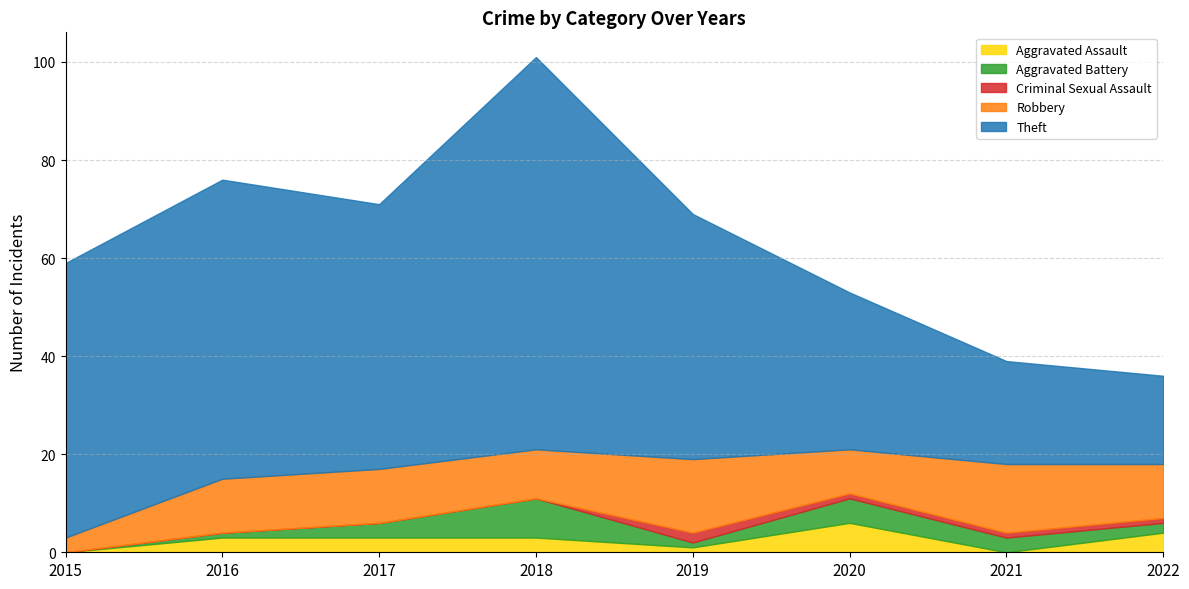

Reading left to right, what are all the values shown in this chart?

Aggravated Assault: 0	3	3	3	1	6	0	4
Aggravated Battery: 0	1	3	8	1	5	3	2
Criminal Sexual Assault: 0	0	0	0	2	1	1	1
Robbery: 3	11	11	10	15	9	14	11
Theft: 56	61	54	80	50	32	21	18